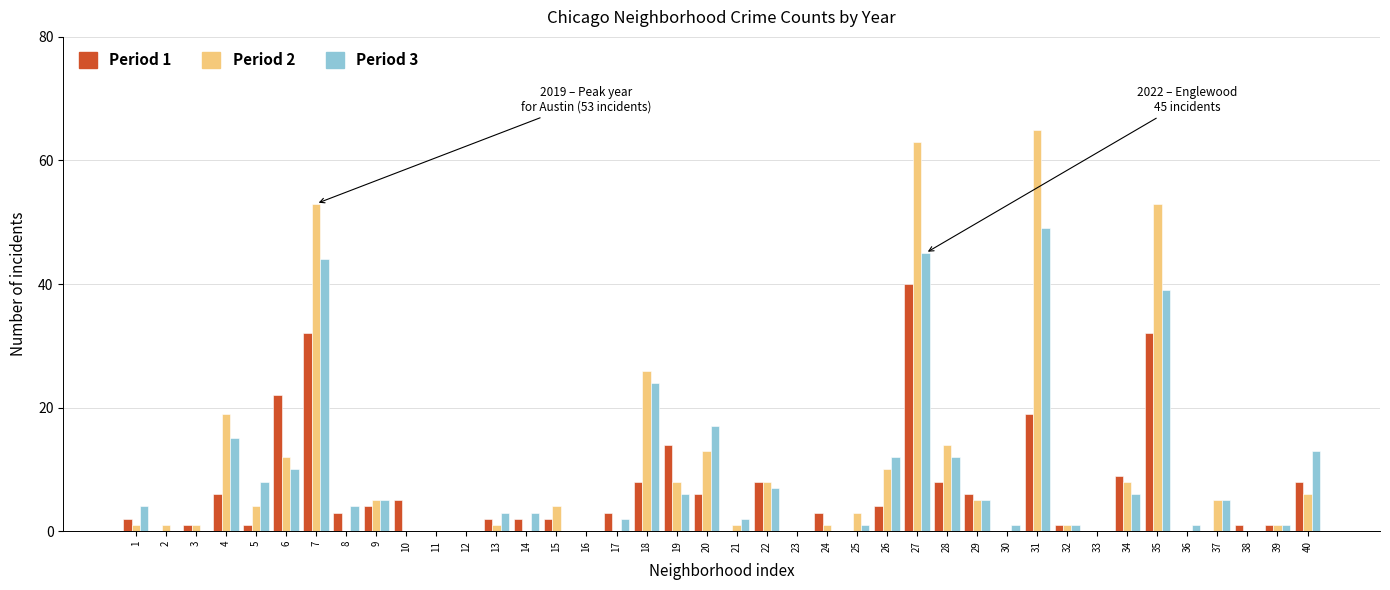

Which category has the highest value across all series?

31